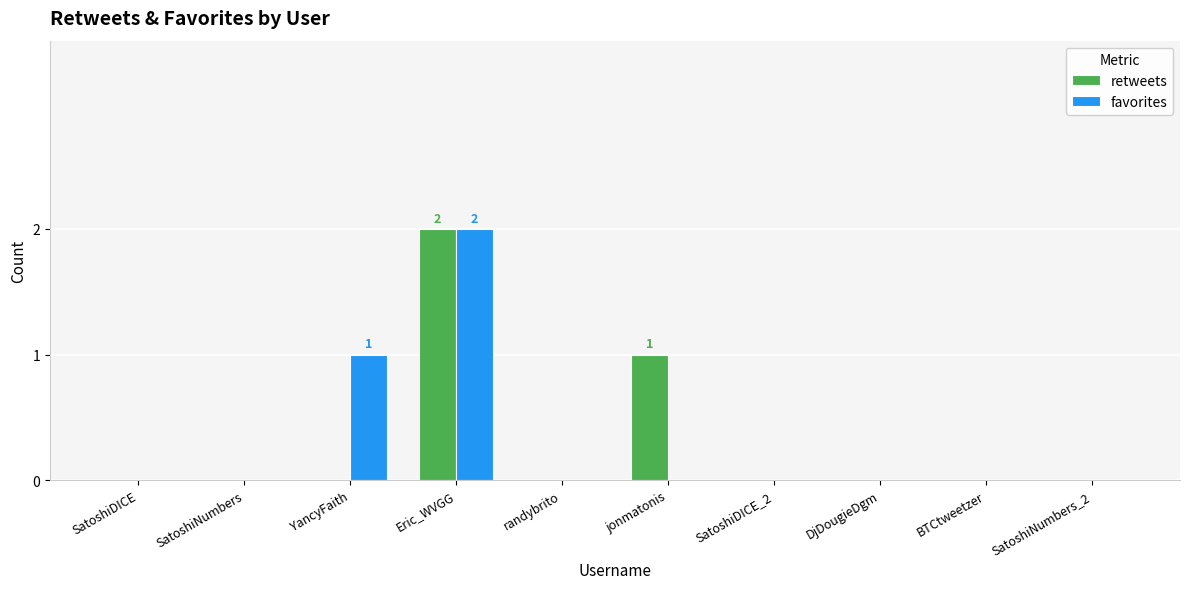

Which category has the highest value across all series?

Eric_WVGG